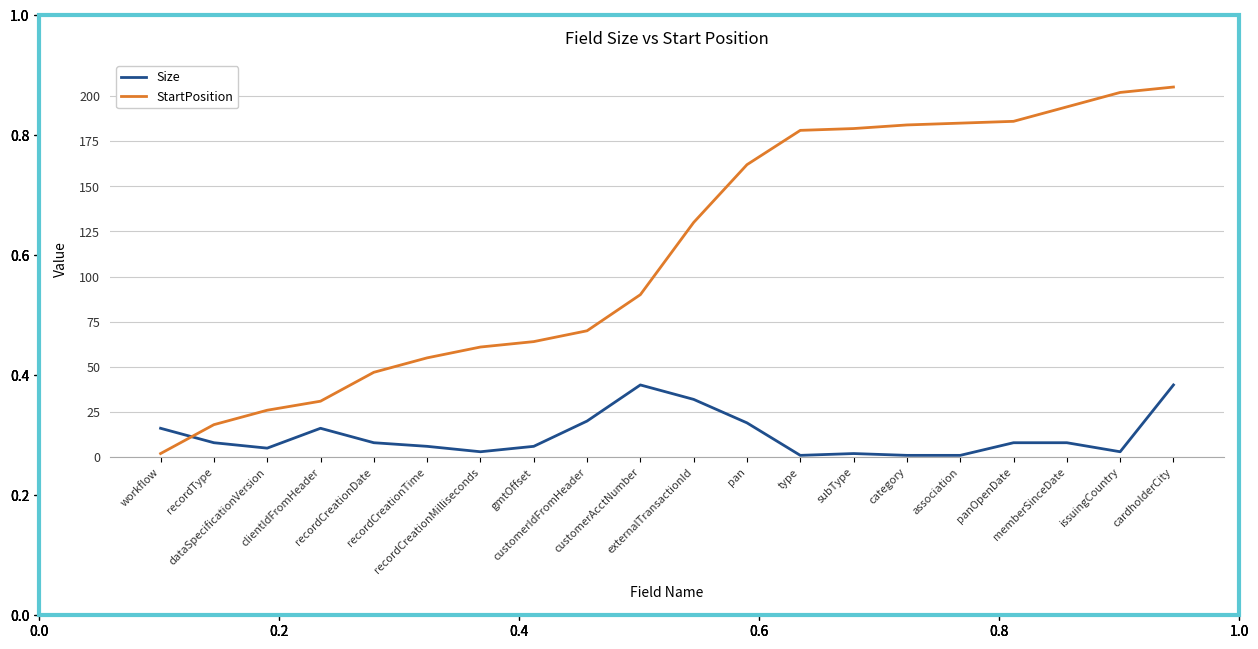

Rank the series at dataSpecificationVersion from lowest to highest value.

Size, StartPosition